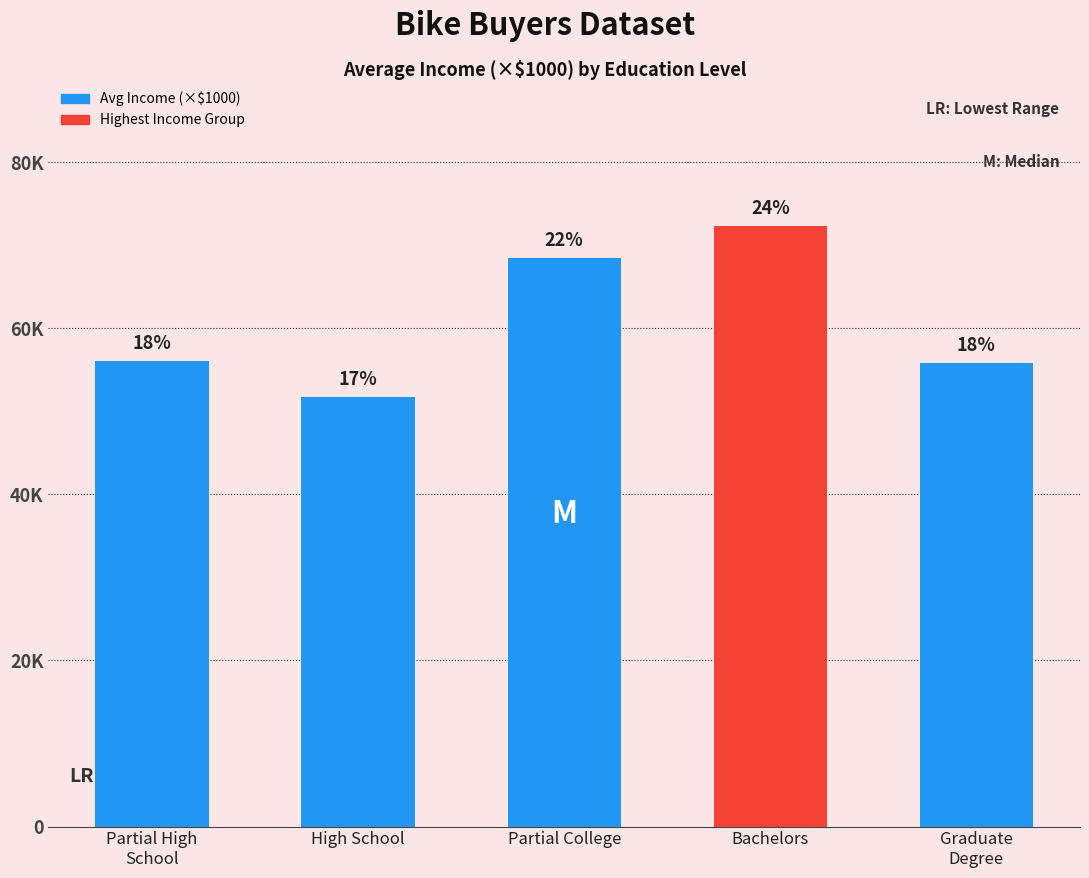

Where is the data nearest to the value 62?

Partial High
School